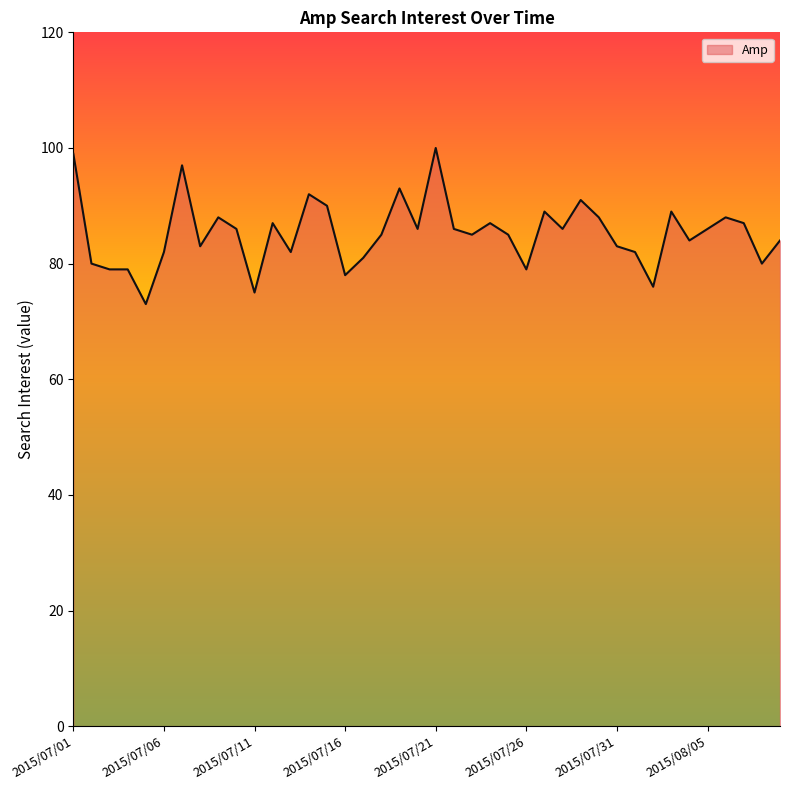

What is the smallest value displayed?

73